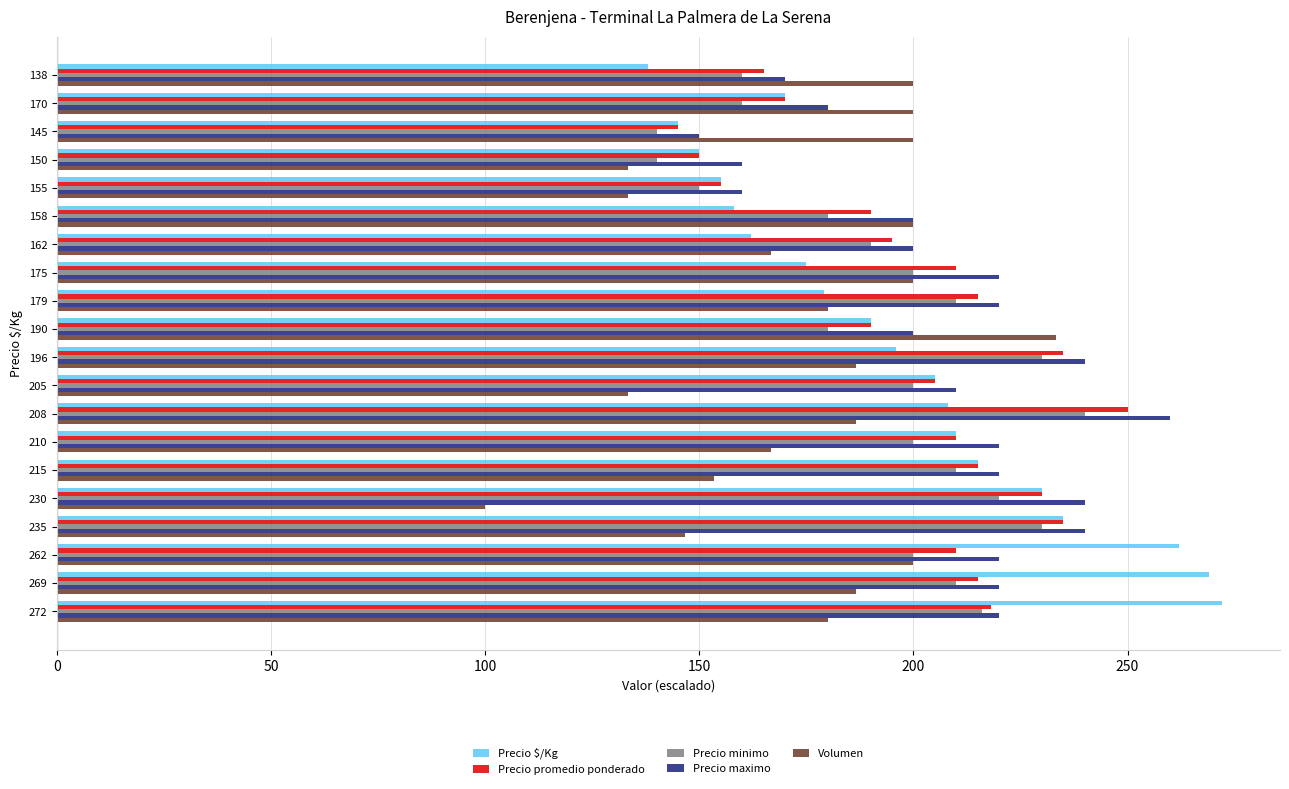

What is the difference between the highest and lowest values at 230?

140.0